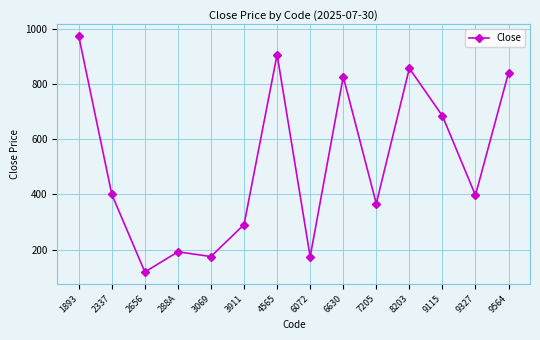

Is it true that the value at 3069 is 237.0?

False